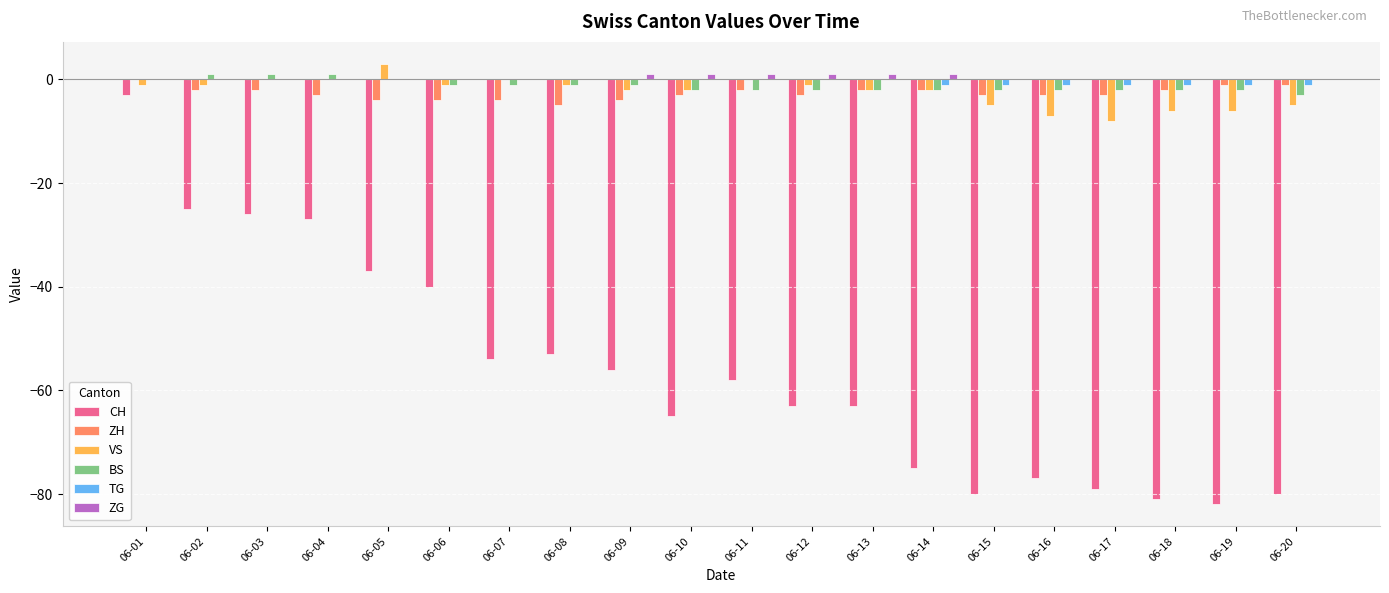

Between 06-13 and 06-16, which series saw the biggest shift?

CH